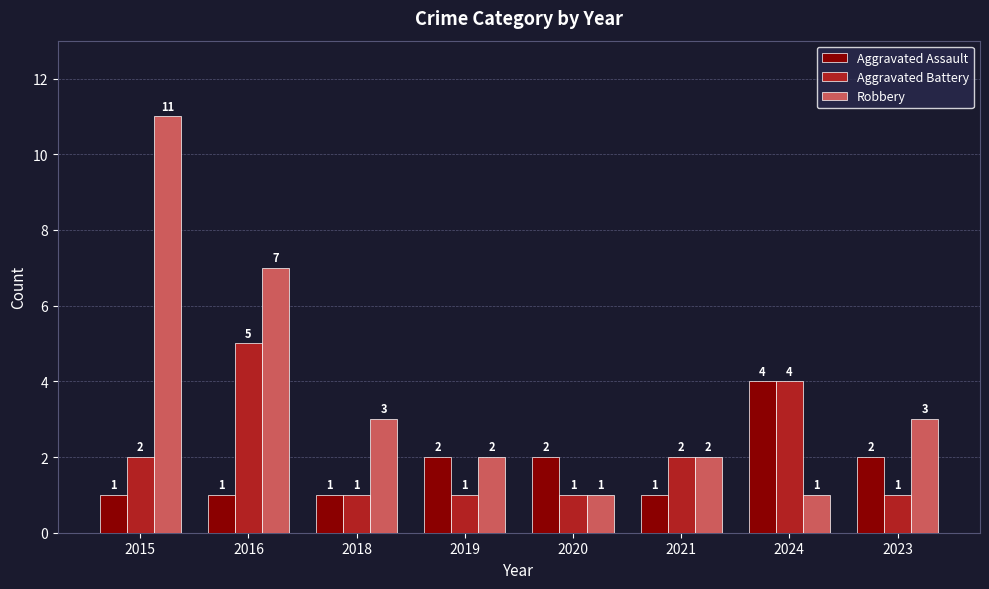

How many groups of bars are there?

8